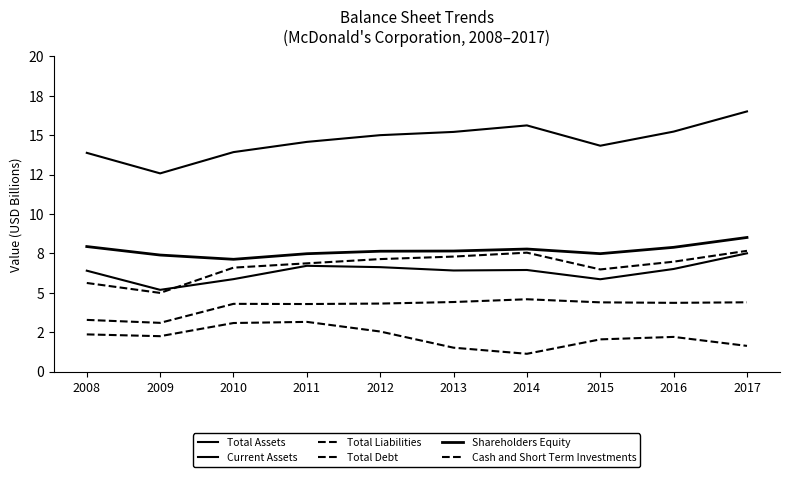

Does the chart have visible grid lines?

No